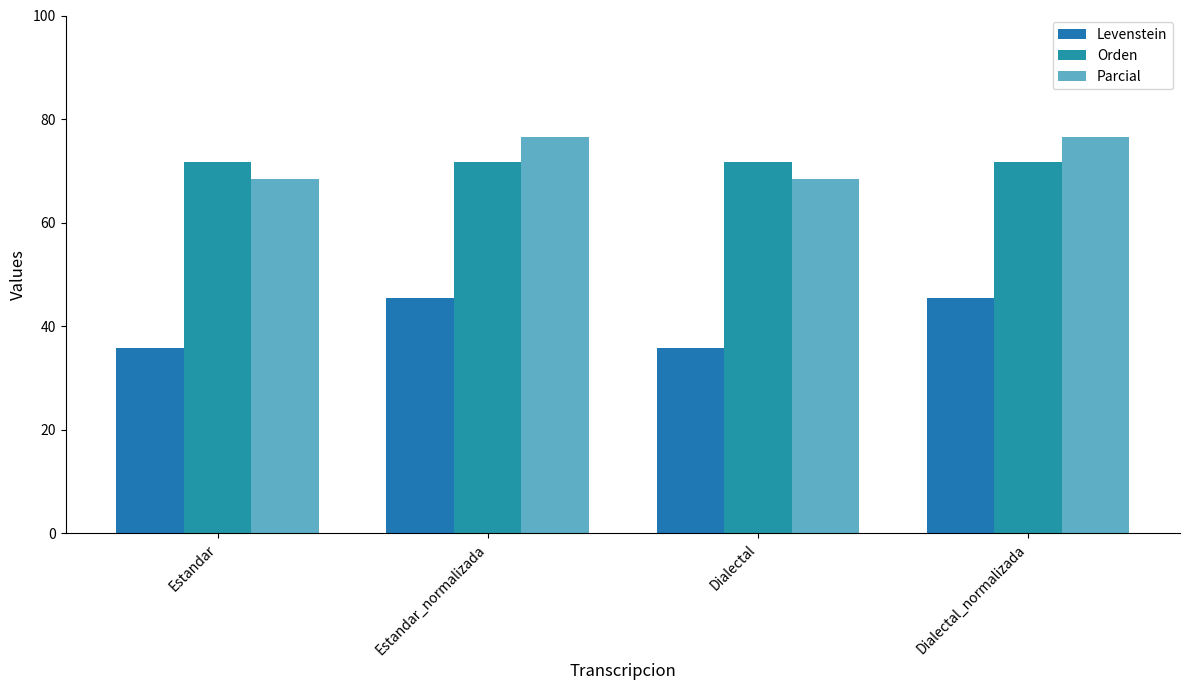

At which category does the chart reach its minimum across all series?

Estandar